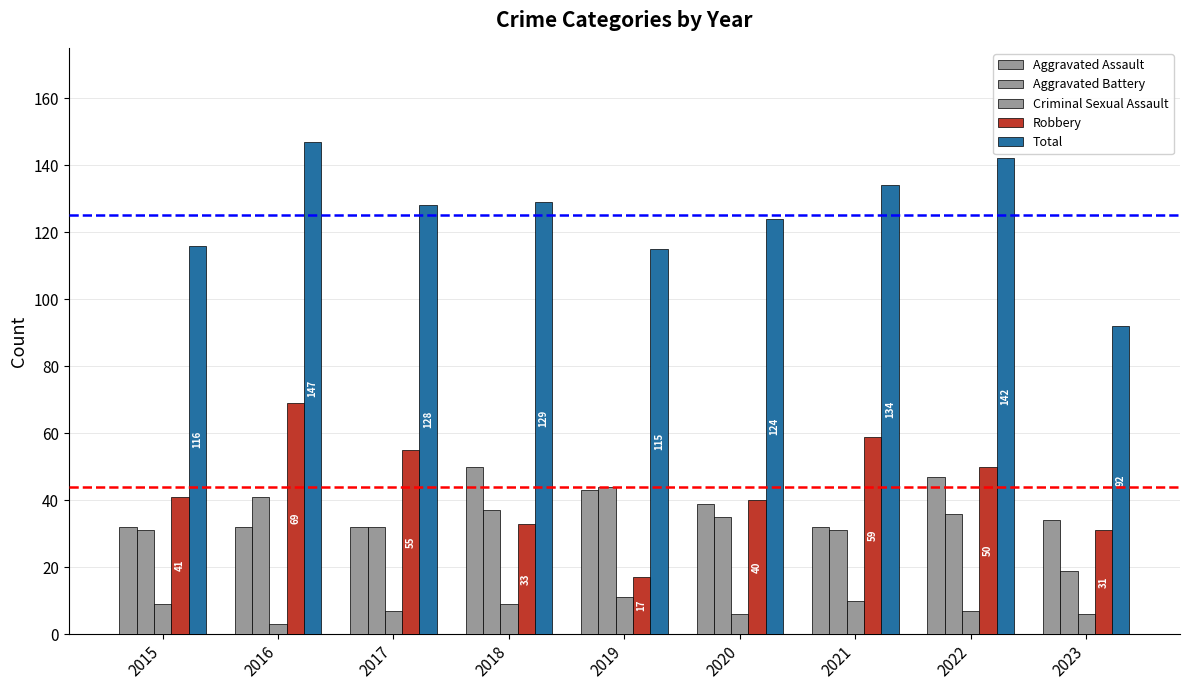

Reading left to right, what are all the values shown in this chart?

Aggravated Assault: 2015=32	2016=32	2017=32	2018=50	2019=43	2020=39	2021=32	2022=47	2023=34
Aggravated Battery: 2015=31	2016=41	2017=32	2018=37	2019=44	2020=35	2021=31	2022=36	2023=19
Criminal Sexual Assault: 2015=9	2016=3	2017=7	2018=9	2019=11	2020=6	2021=10	2022=7	2023=6
Robbery: 2015=41	2016=69	2017=55	2018=33	2019=17	2020=40	2021=59	2022=50	2023=31
Total: 2015=116	2016=147	2017=128	2018=129	2019=115	2020=124	2021=134	2022=142	2023=92